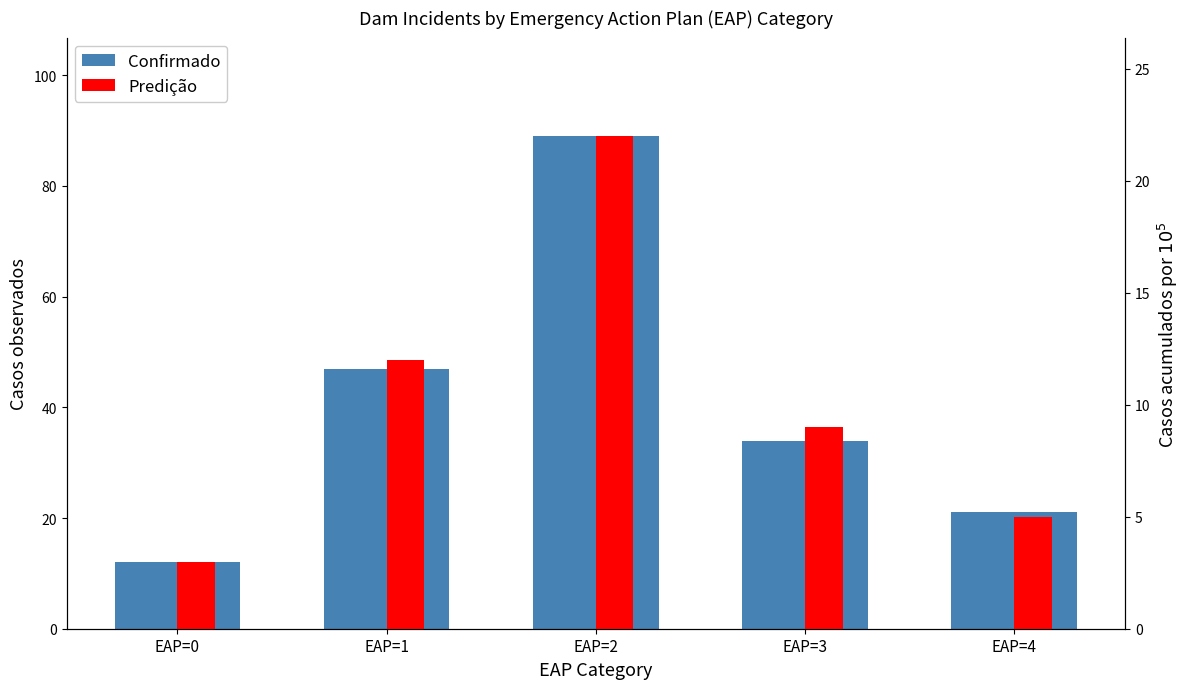

Reading left to right, list all the values displayed in this chart.

Confirmado: 12	47	89	34	21
Predição: 3	12	22	9	5